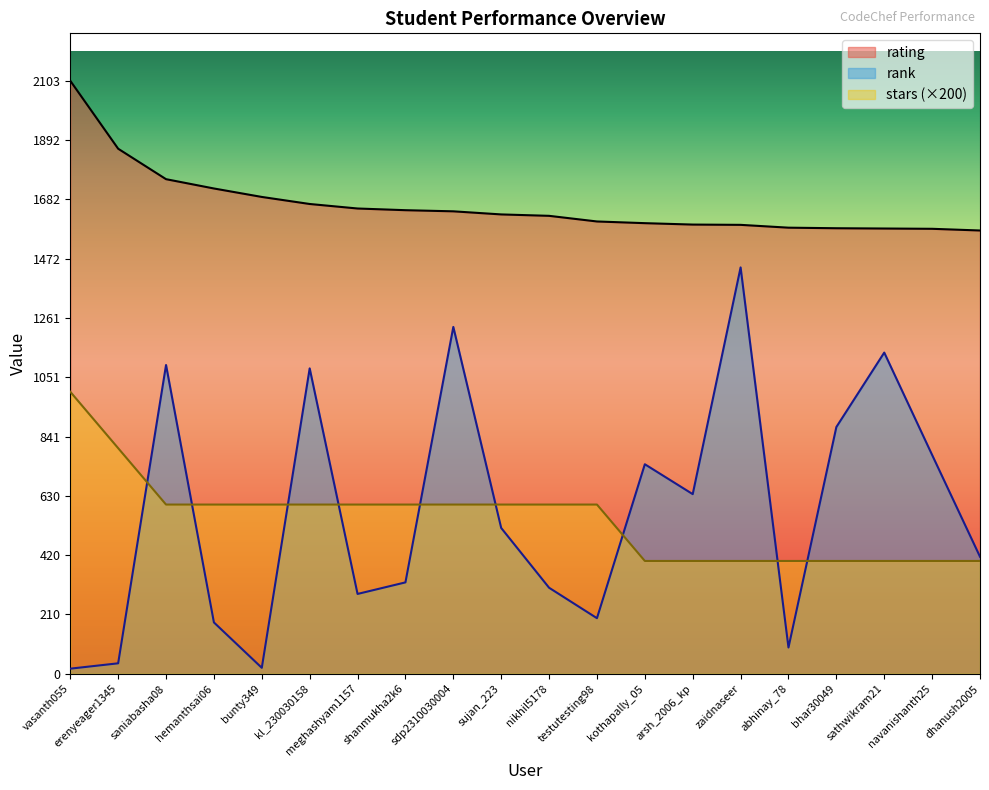

How many lines are shown in the chart?

3